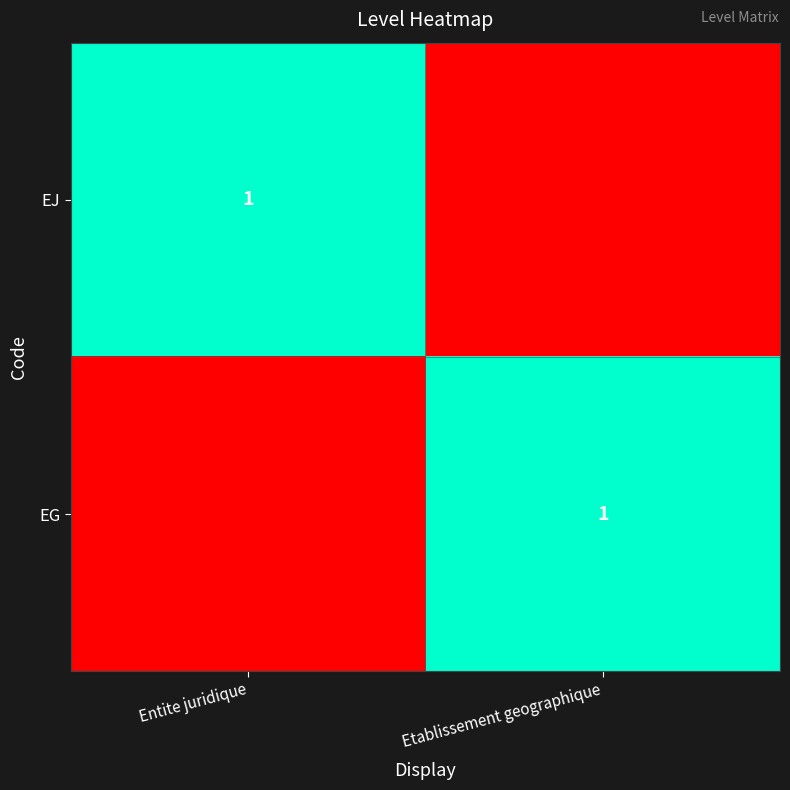

The value of EG at Etablissement geographique is 1. True or false?

True